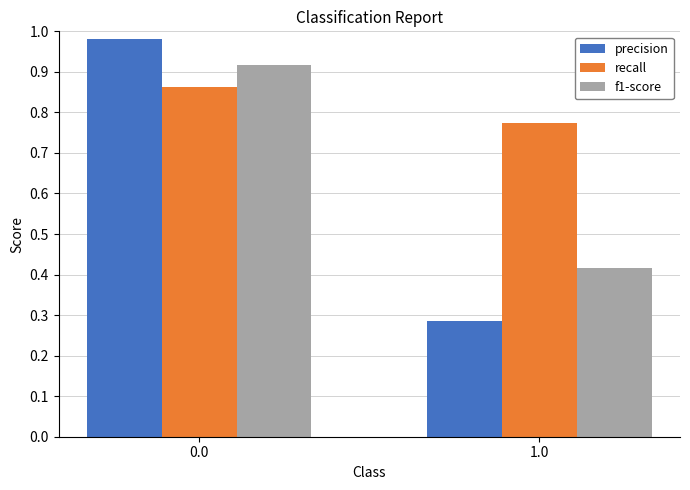

Which series has the largest total across all categories?

recall